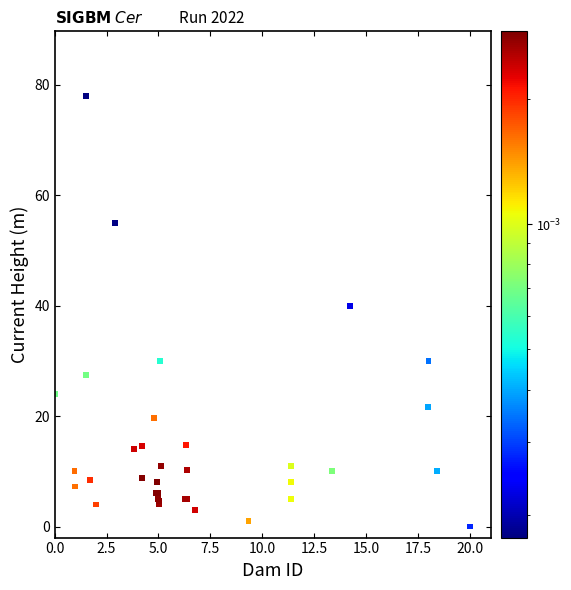

What Y value in the scatter plot is closest to 39?

40.0